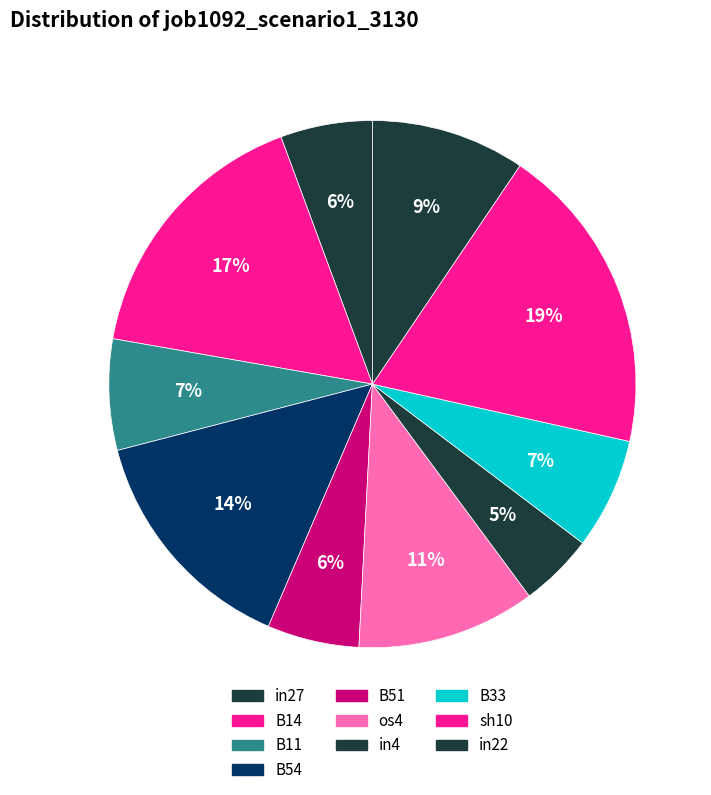

To the nearest percent, what is the difference between the largest and smallest slice percentages?

14%